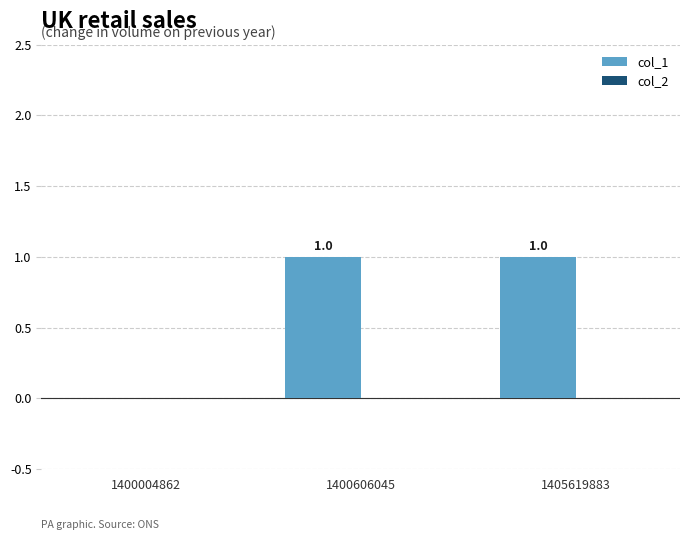

Which has a higher value, 1400606045 or 1400004862?

1400606045